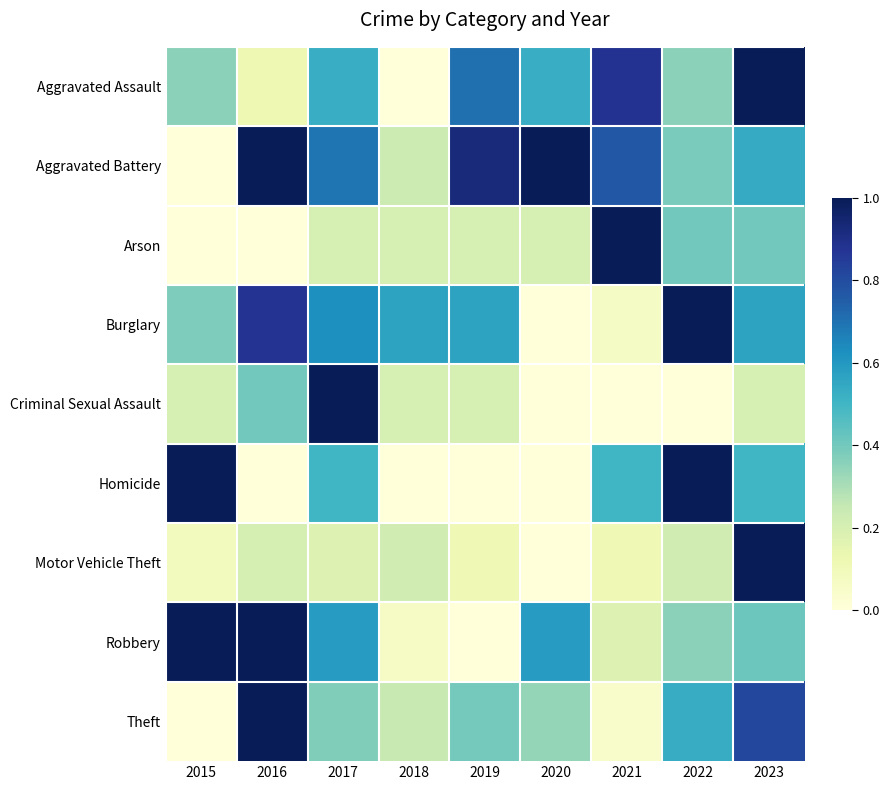

How many series are shown in this chart?

9